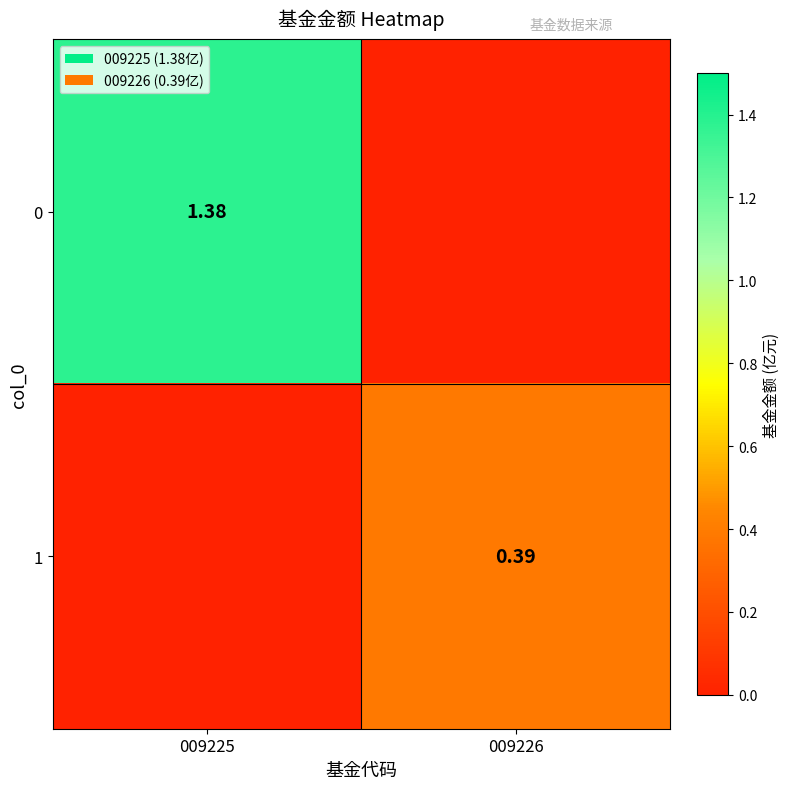

What is the average value of the 1 series?

0.2